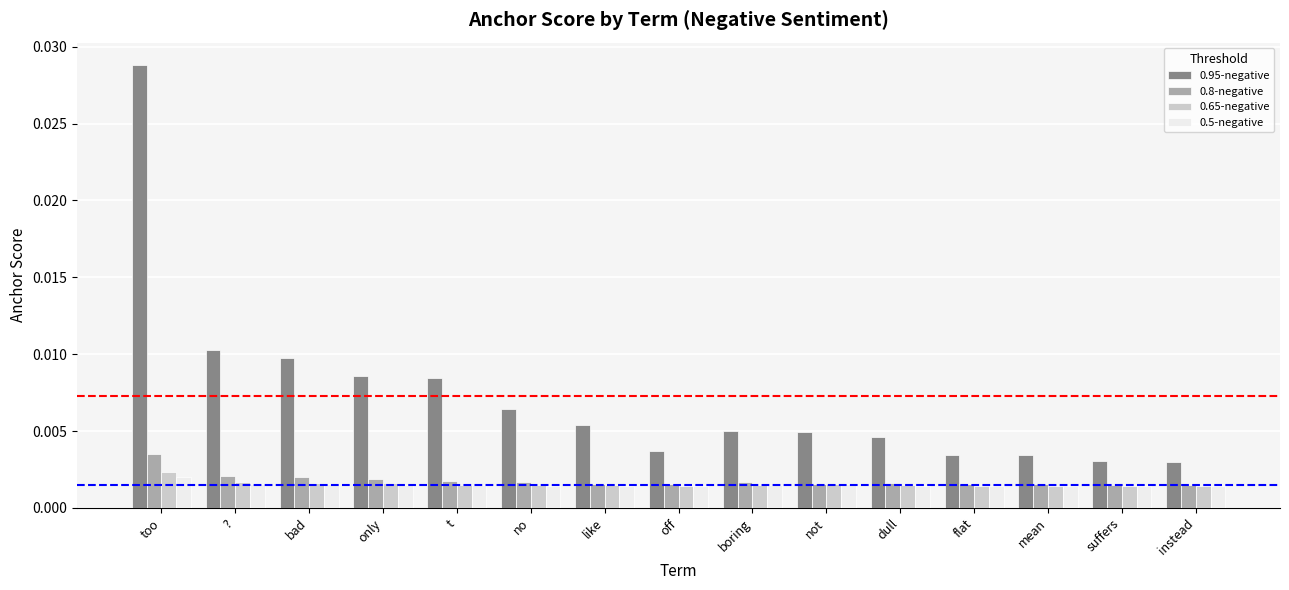

At which category is the sum across all series the highest?

too